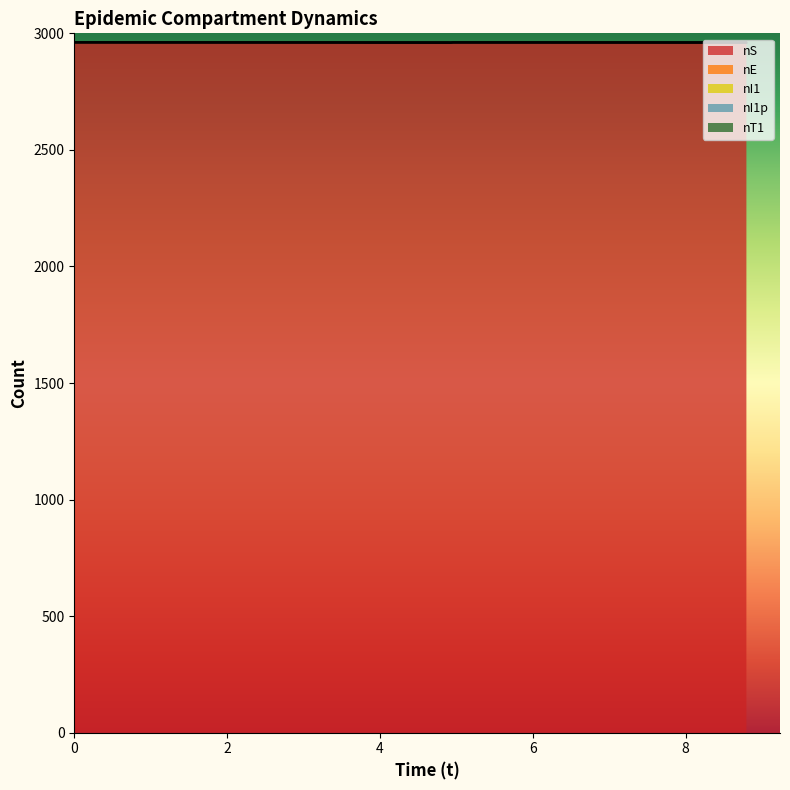

What is the maximum value shown in the chart?

2960